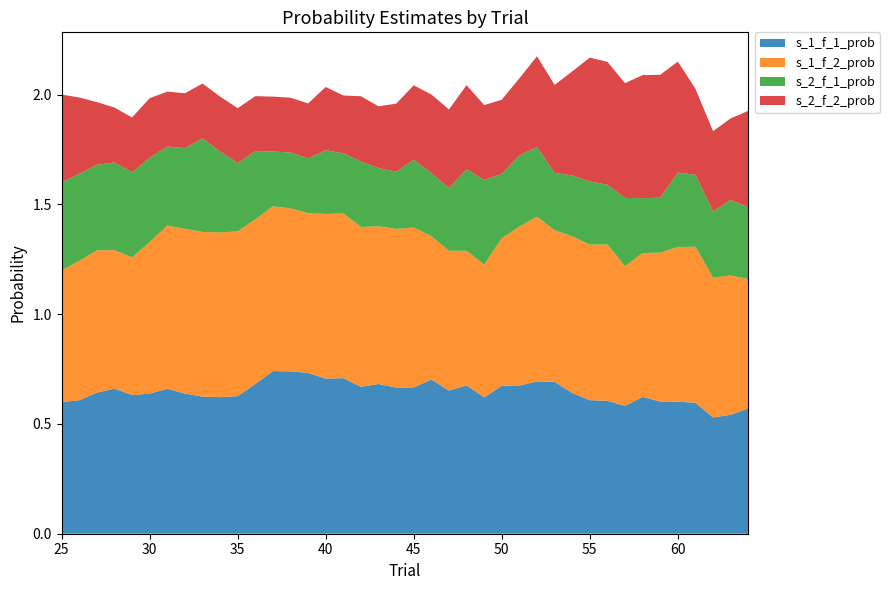

Reading left to right, extract all data points from this chart.

s_1_f_1_prob: 25=0.6	26=0.6	27=0.6	28=0.7	29=0.6	30=0.6	31=0.7	32=0.6	33=0.6	34=0.6	35=0.6	36=0.7	37=0.7	38=0.7	39=0.7	40=0.7	41=0.7	42=0.7	43=0.7	44=0.7	45=0.7	46=0.7	47=0.7	48=0.7	49=0.6	50=0.7	51=0.7	52=0.7	53=0.7	54=0.6	55=0.6	56=0.6	57=0.6	58=0.6	59=0.6	60=0.6	61=0.6	62=0.5	63=0.5	64=0.6
s_1_f_2_prob: 25=0.6	26=0.6	27=0.6	28=0.6	29=0.6	30=0.7	31=0.7	32=0.8	33=0.8	34=0.8	35=0.8	36=0.8	37=0.8	38=0.7	39=0.7	40=0.8	41=0.8	42=0.7	43=0.7	44=0.7	45=0.7	46=0.7	47=0.6	48=0.6	49=0.6	50=0.7	51=0.7	52=0.8	53=0.7	54=0.7	55=0.7	56=0.7	57=0.6	58=0.7	59=0.7	60=0.7	61=0.7	62=0.6	63=0.6	64=0.6
s_2_f_1_prob: 25=0.4	26=0.4	27=0.4	28=0.4	29=0.4	30=0.4	31=0.4	32=0.4	33=0.4	34=0.4	35=0.3	36=0.3	37=0.2	38=0.3	39=0.2	40=0.3	41=0.3	42=0.3	43=0.3	44=0.3	45=0.3	46=0.3	47=0.3	48=0.4	49=0.4	50=0.3	51=0.3	52=0.3	53=0.3	54=0.3	55=0.3	56=0.3	57=0.3	58=0.2	59=0.2	60=0.3	61=0.3	62=0.3	63=0.3	64=0.3
s_2_f_2_prob: 25=0.4	26=0.3	27=0.3	28=0.2	29=0.2	30=0.3	31=0.2	32=0.2	33=0.2	34=0.2	35=0.2	36=0.2	37=0.2	38=0.2	39=0.2	40=0.3	41=0.3	42=0.3	43=0.3	44=0.3	45=0.3	46=0.4	47=0.4	48=0.4	49=0.3	50=0.3	51=0.4	52=0.4	53=0.4	54=0.5	55=0.6	56=0.6	57=0.5	58=0.6	59=0.6	60=0.5	61=0.4	62=0.4	63=0.4	64=0.4